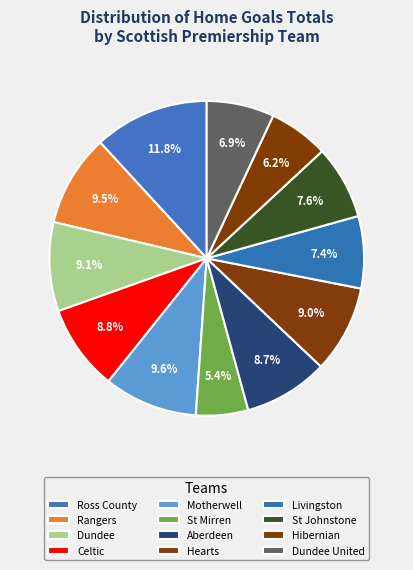

To the nearest percent, what is the combined percentage of Dundee and Motherwell?

19%